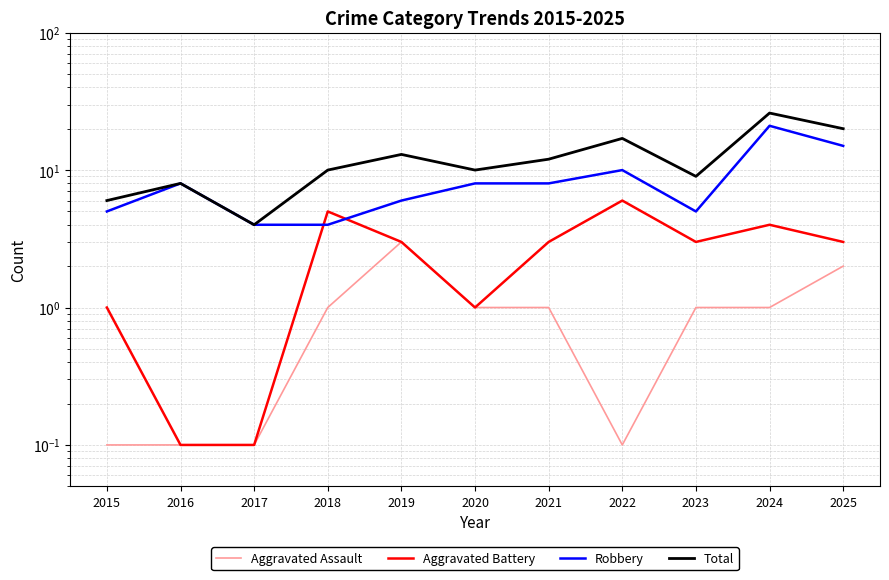

What is the total value across all series at 2023?

18.0